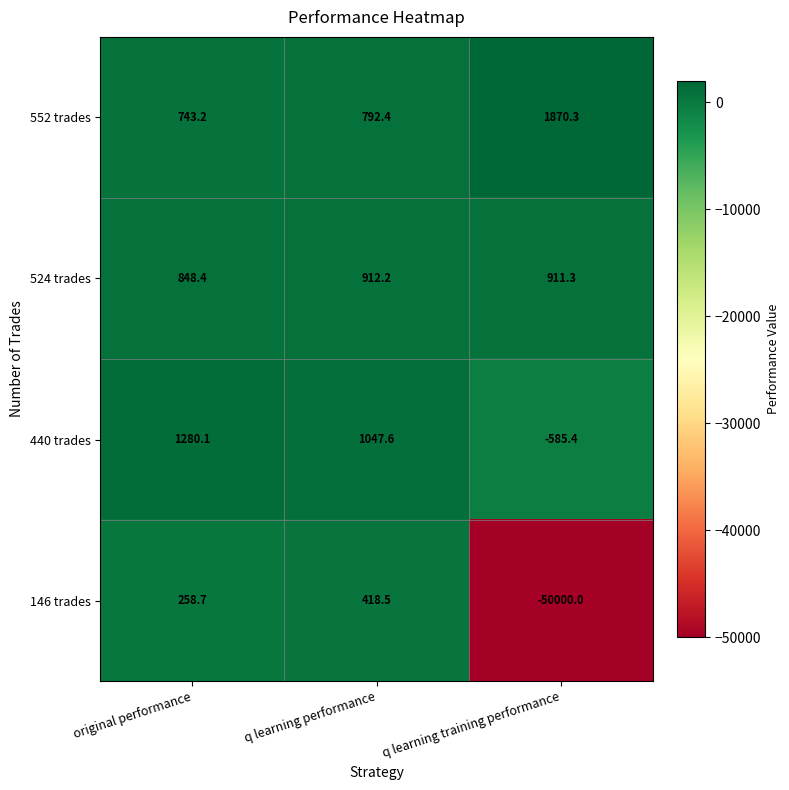

List the labels in order of 524 trades value, smallest first.

original performance, q learning training performance, q learning performance